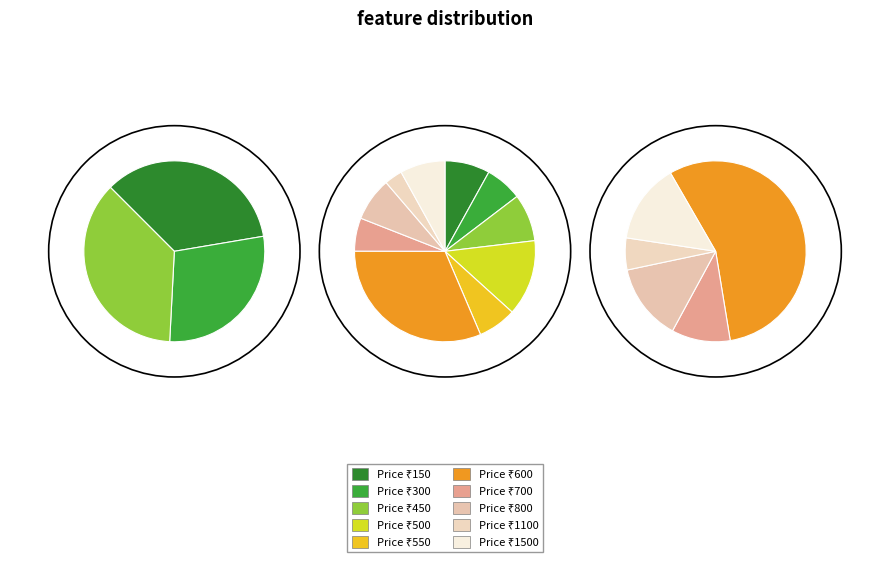

To the nearest percent, what is the difference between the 600 and 450 slice percentages?

23%